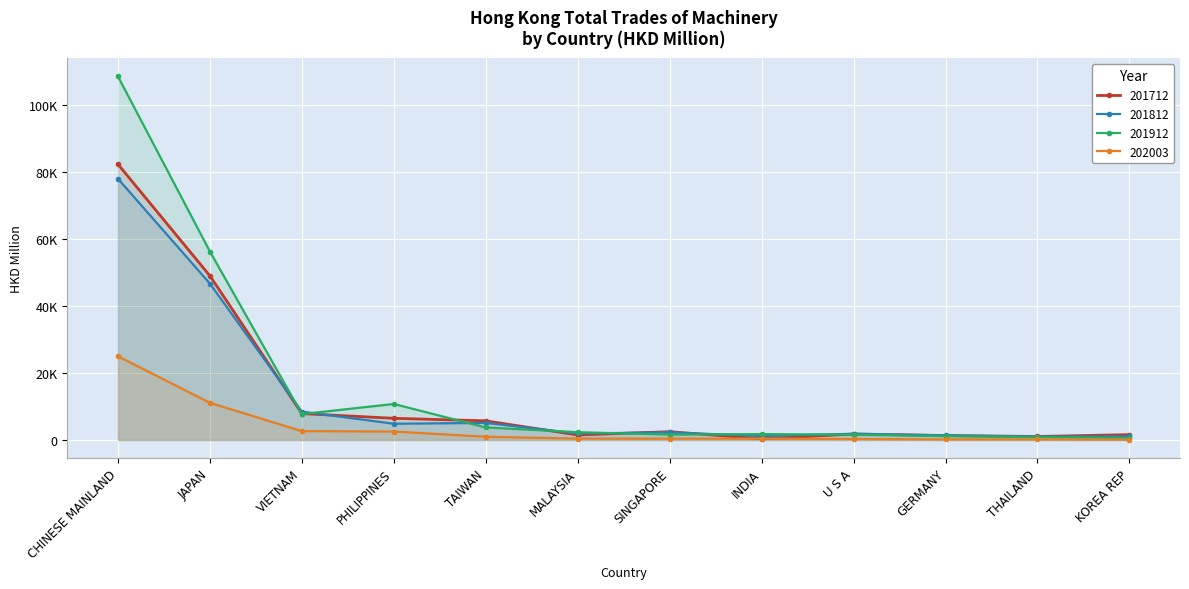

What is the value of the 201912 point at the 2nd from the left?

56232.2